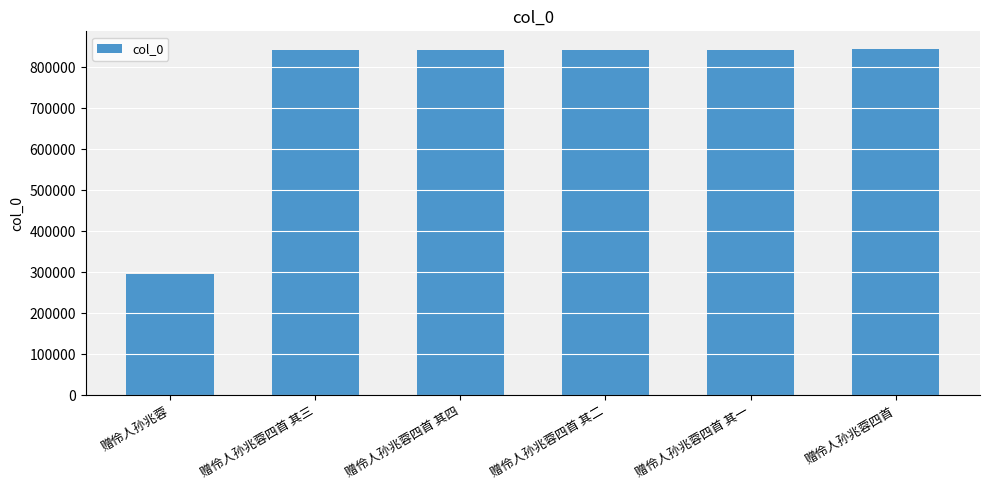

What is the maximum value shown in the chart?

844982